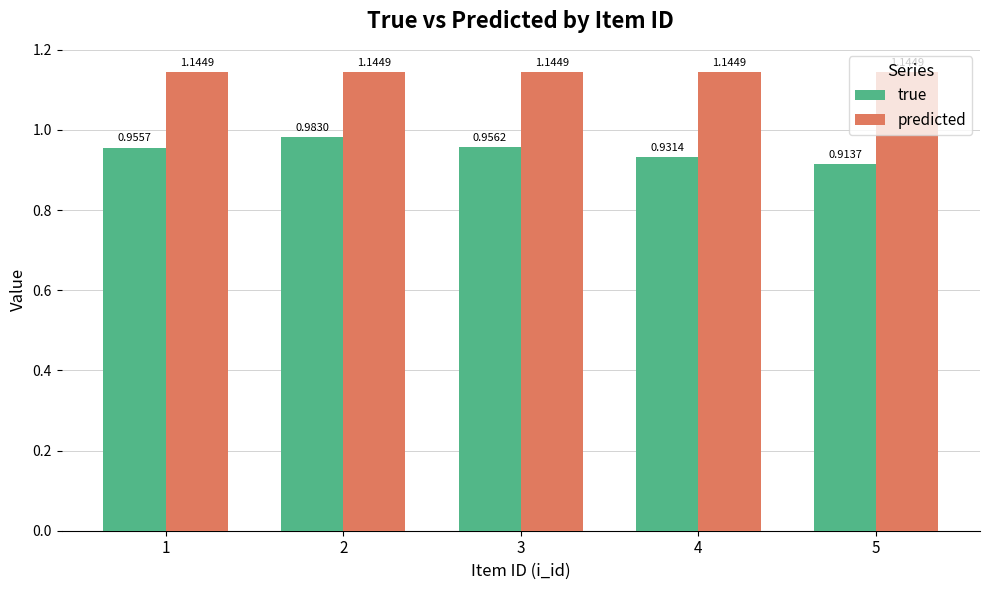

What is the total value across all series at 4?

2.1